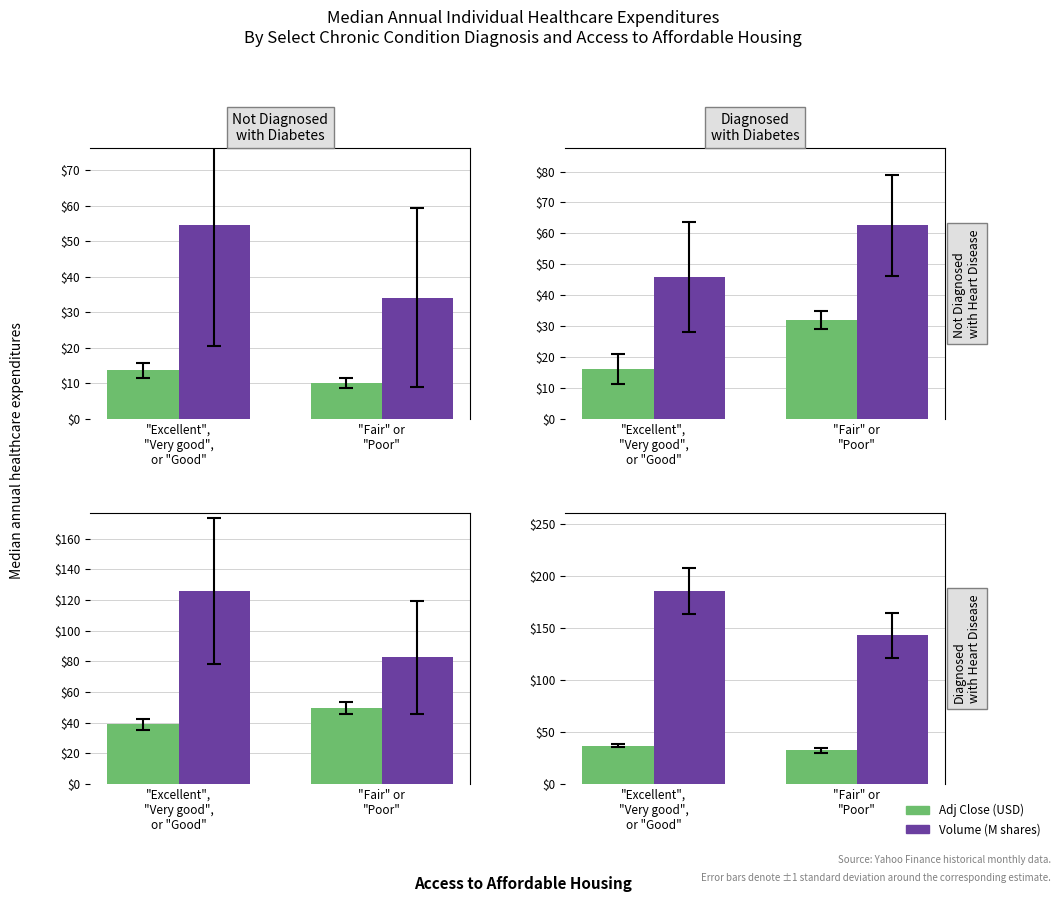

The Adj Close series shows 36.8 at "Excellent",
"Very good",
or "Good". True or false?

True